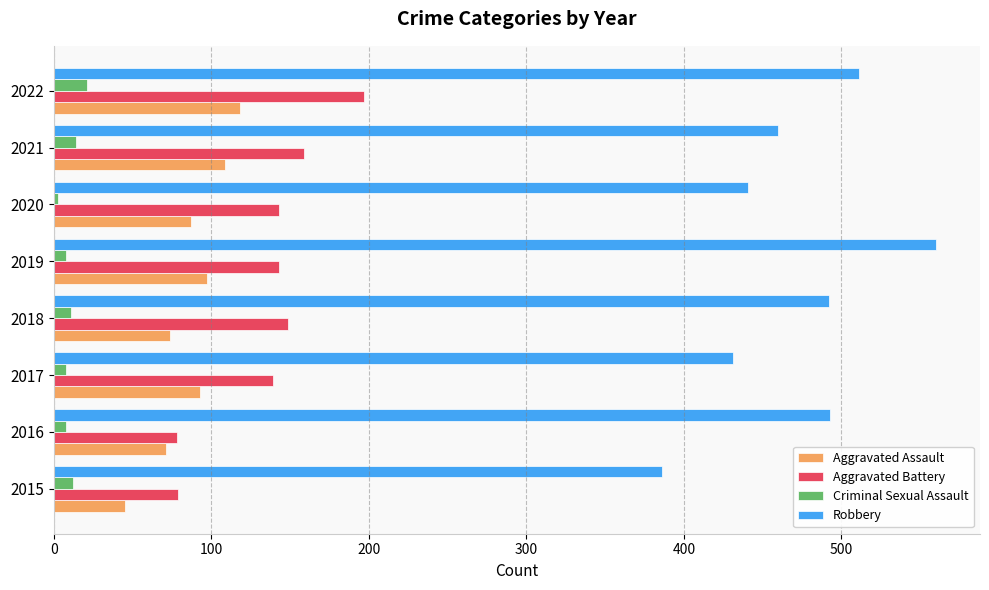

What is the sum of all Aggravated Assault values?

694